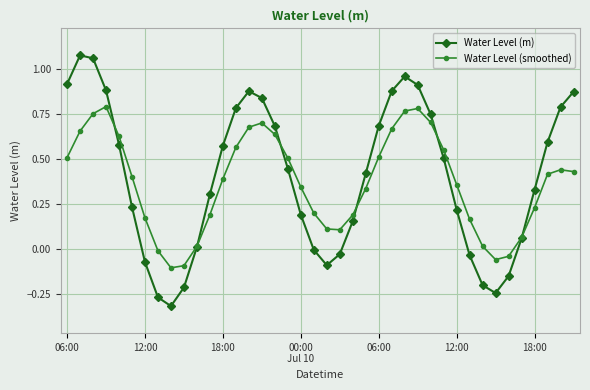

Rank the series by their maximum value, from lowest to highest.

Water Level (smoothed), Water Level (m)